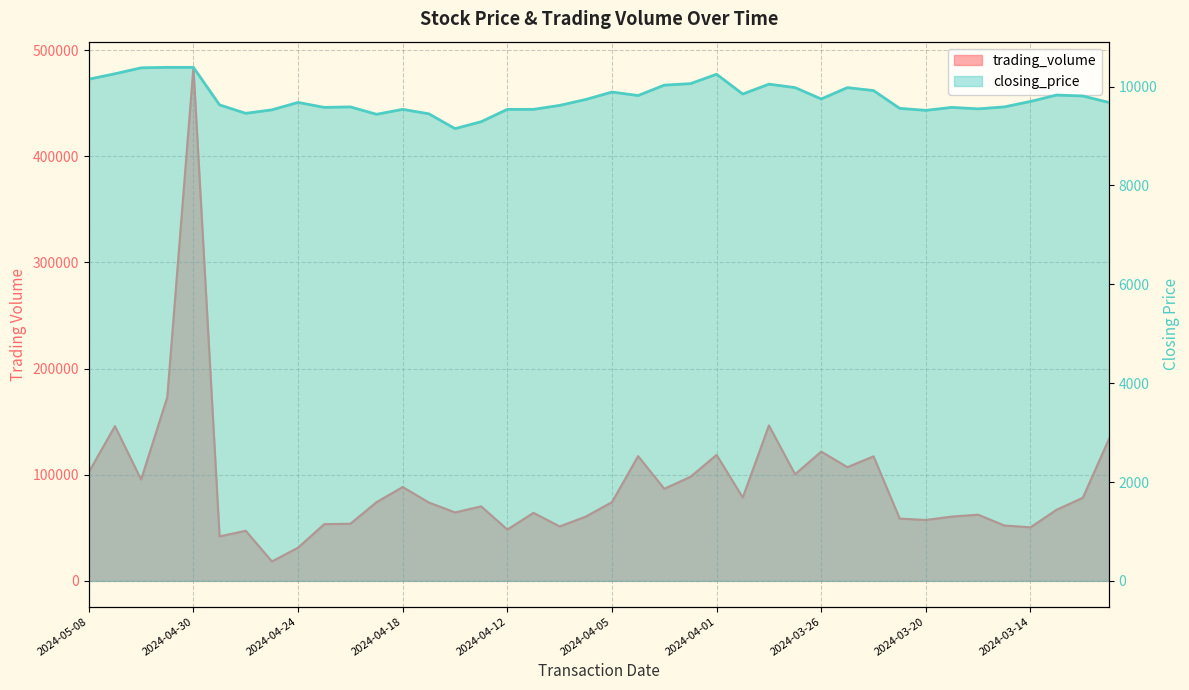

True or false: trading_volume has more than 2 interior local peaks.

True